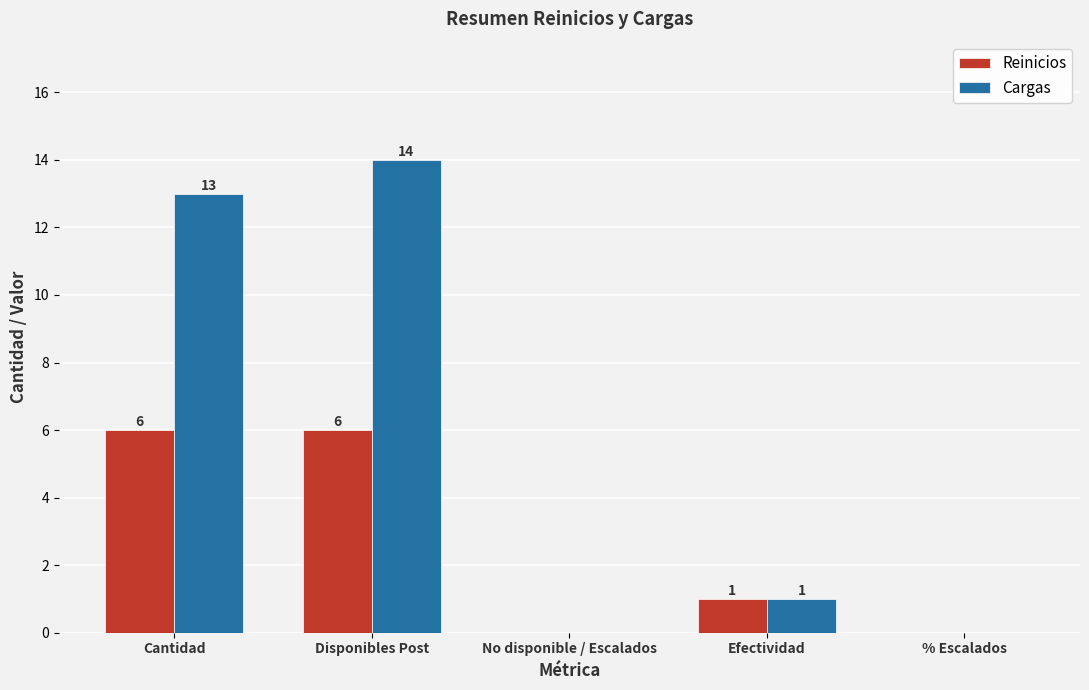

The value of Reinicios at % Escalados is 0. True or false?

True